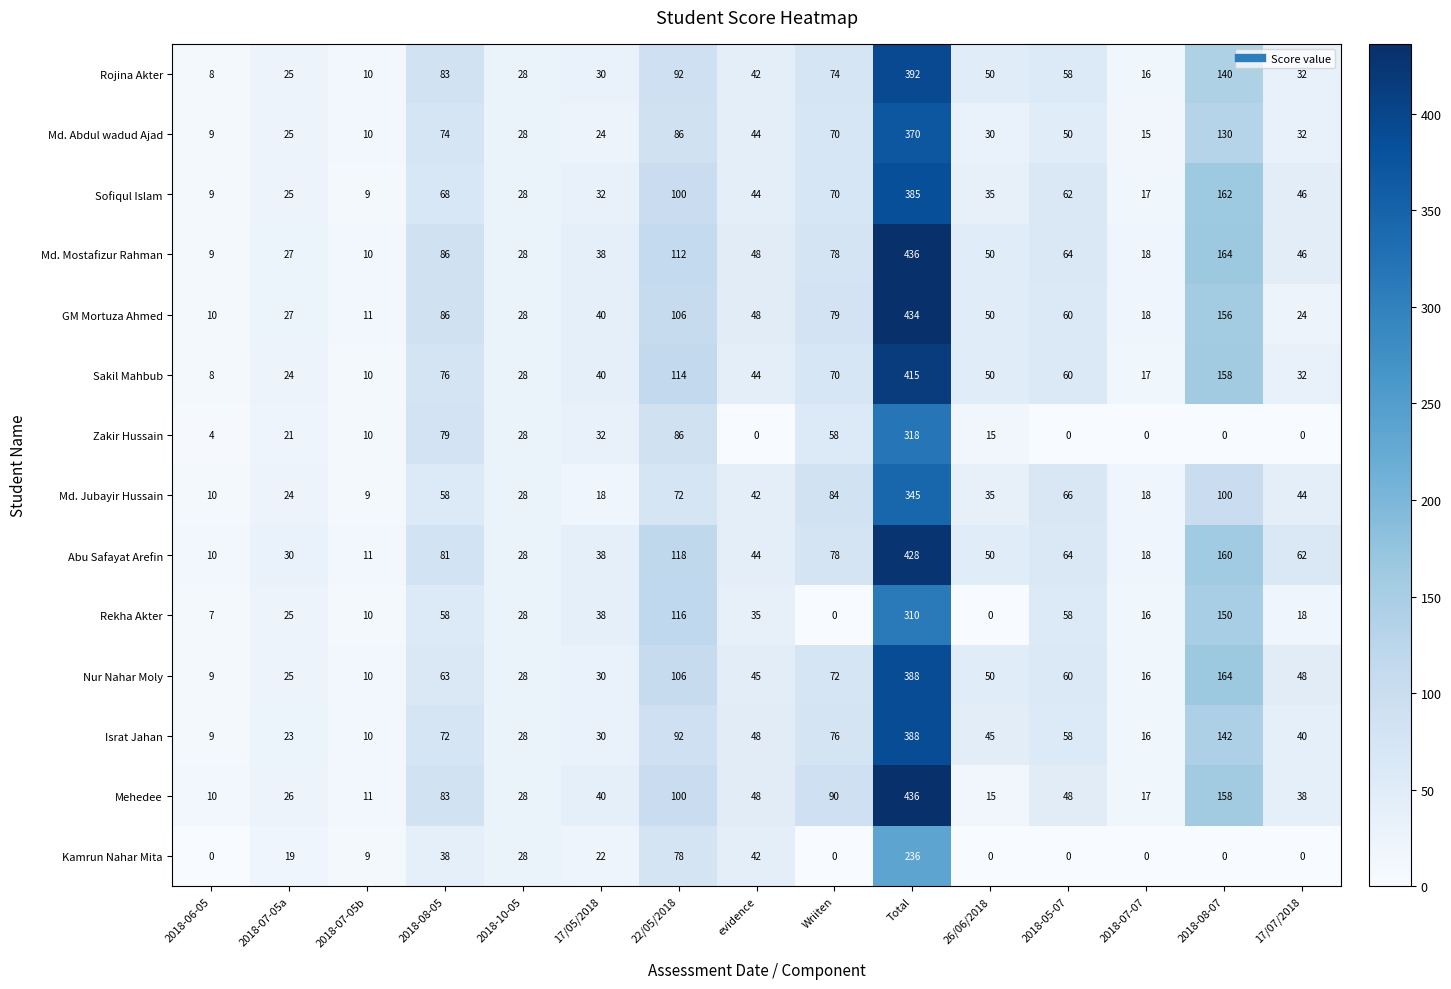

Is the value of Israt Jahan at 2018-07-05a greater than the value of Abu Safayat Arefin at 2018-05-07?

No